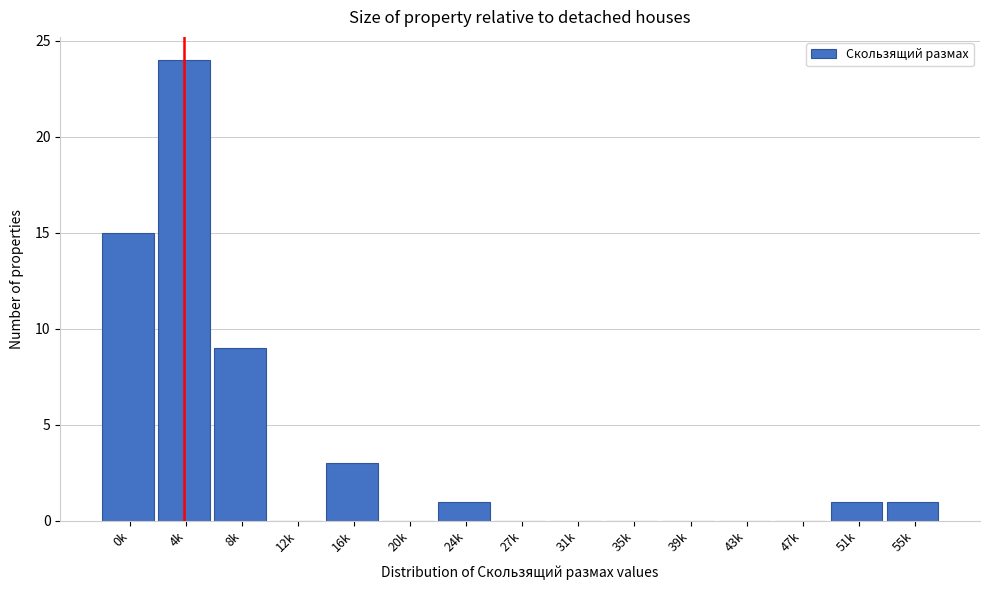

Reading left to right, extract all data points from this chart.

0k=15	4k=24	8k=9	12k=0	16k=3	20k=0	24k=1	27k=0	31k=0	35k=0	39k=0	43k=0	47k=0	51k=1	55k=1